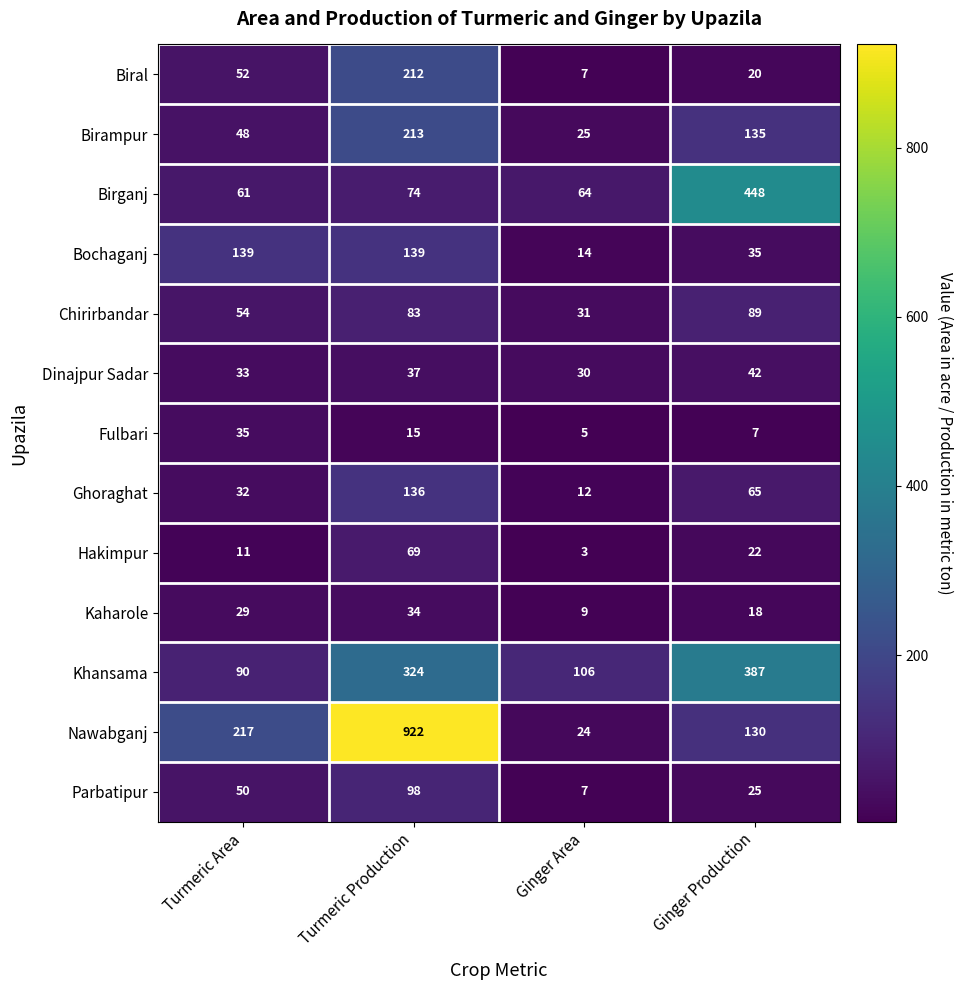

What is the maximum value for Birampur?

213